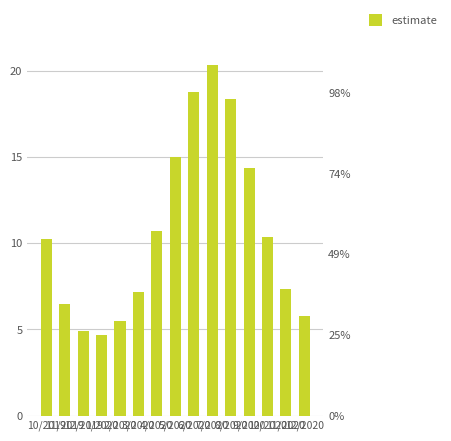

How many bars are there in total?

15